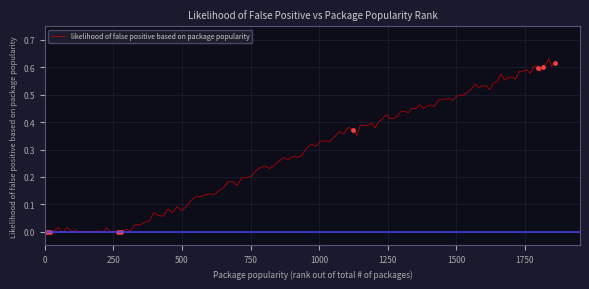

How many values exceed 0?

4